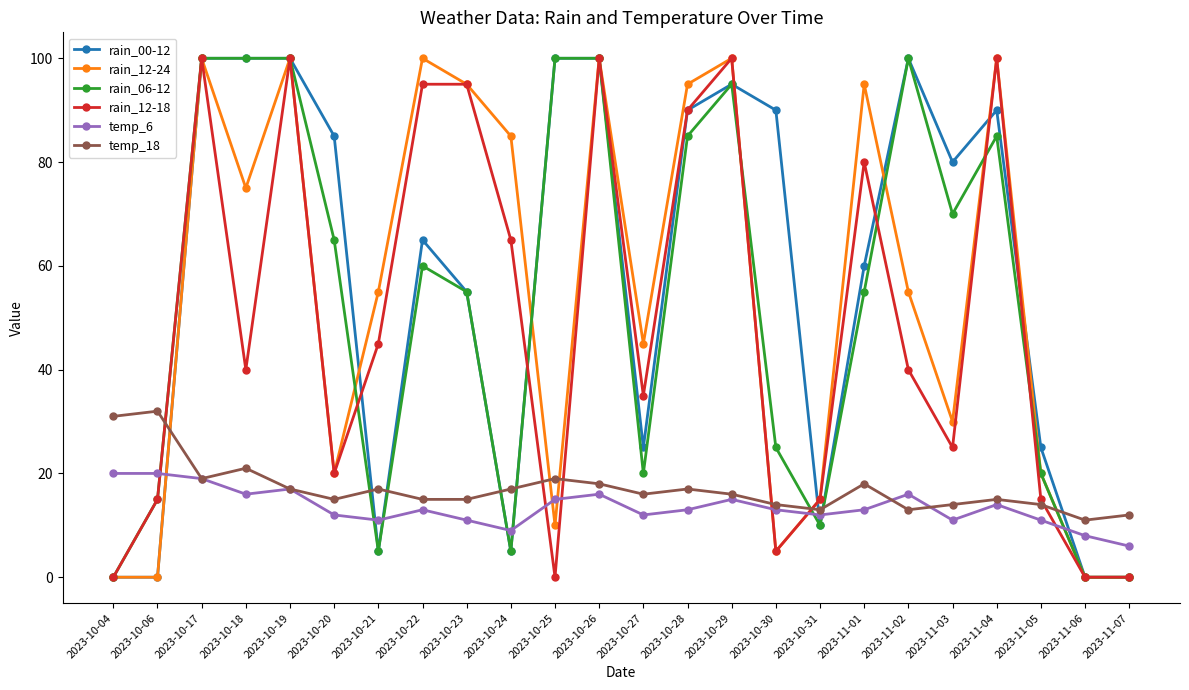

Where is the first local maximum for temp_18?

2023-10-06